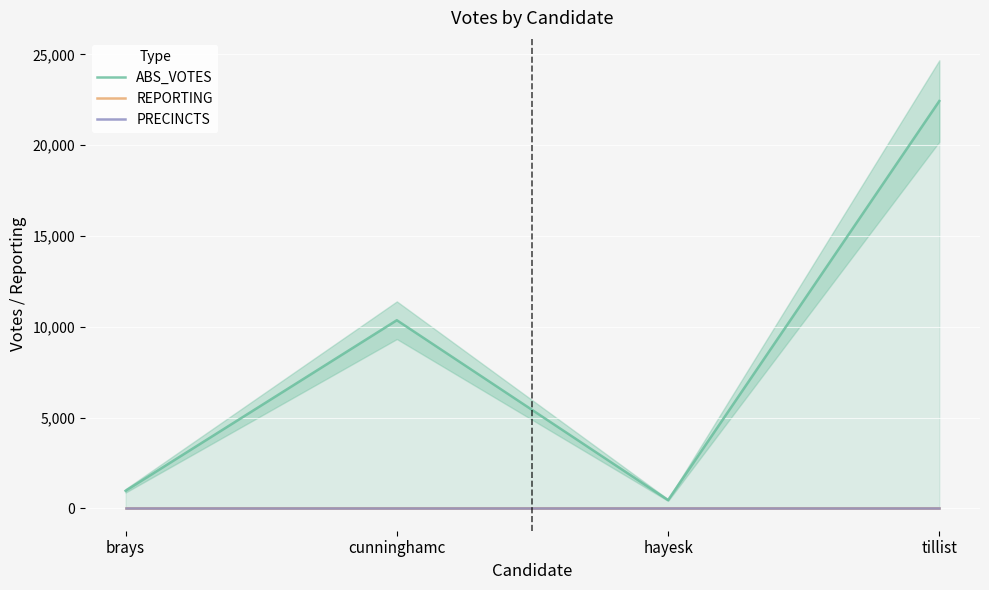

At how many categories does at least one series exceed 1285?

2